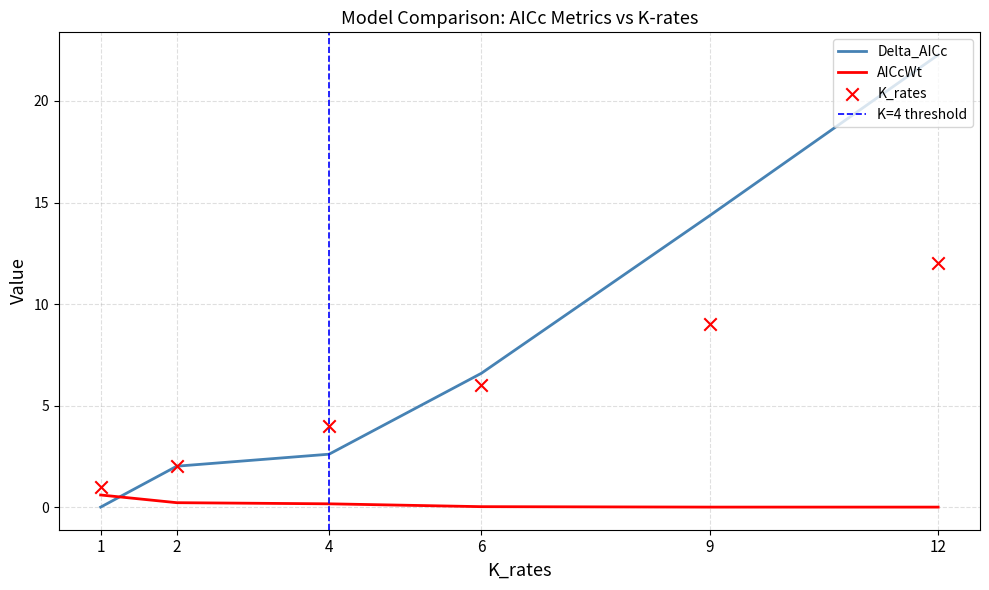

Which series has the largest total across all categories?

Delta_AICc